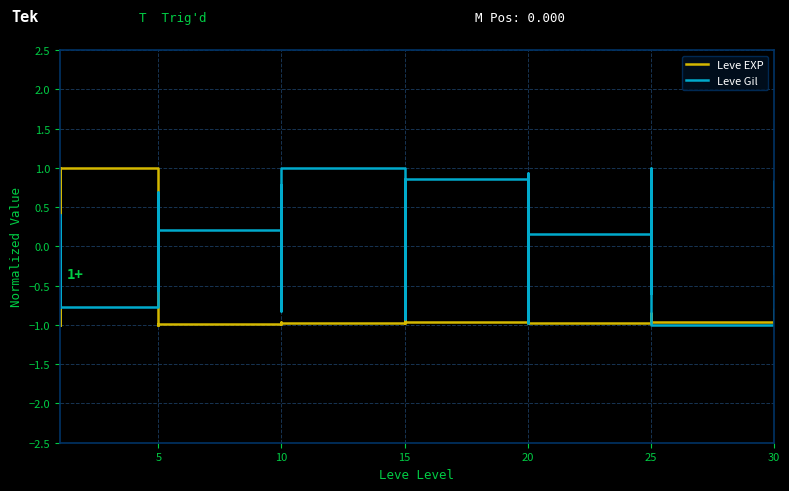

The value of Leve EXP at 20 is -1.7. True or false?

False